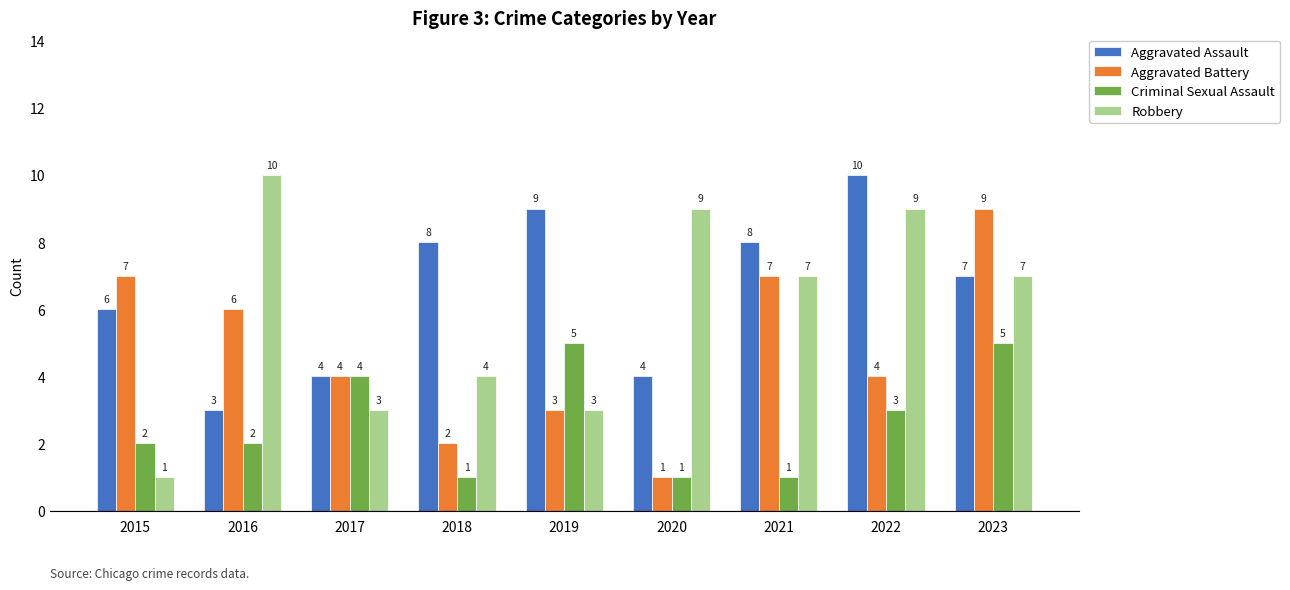

Reading right to left, list all the values displayed in this chart.

Aggravated Assault: 2023=7	2022=10	2021=8	2020=4	2019=9	2018=8	2017=4	2016=3	2015=6
Aggravated Battery: 2023=9	2022=4	2021=7	2020=1	2019=3	2018=2	2017=4	2016=6	2015=7
Criminal Sexual Assault: 2023=5	2022=3	2021=1	2020=1	2019=5	2018=1	2017=4	2016=2	2015=2
Robbery: 2023=7	2022=9	2021=7	2020=9	2019=3	2018=4	2017=3	2016=10	2015=1